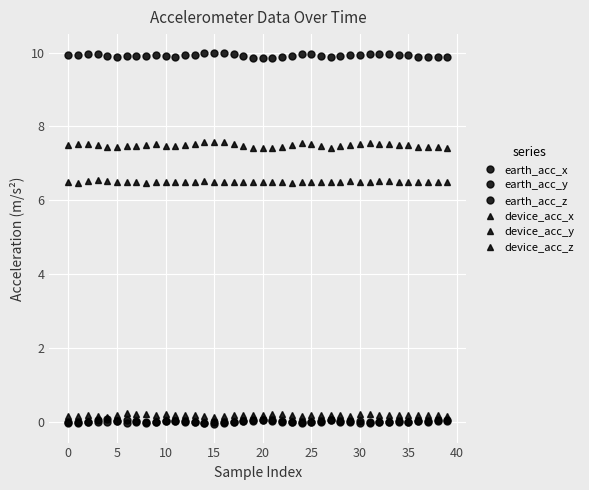

True or false: earth_acc_y and device_acc_y cross at least once.

False